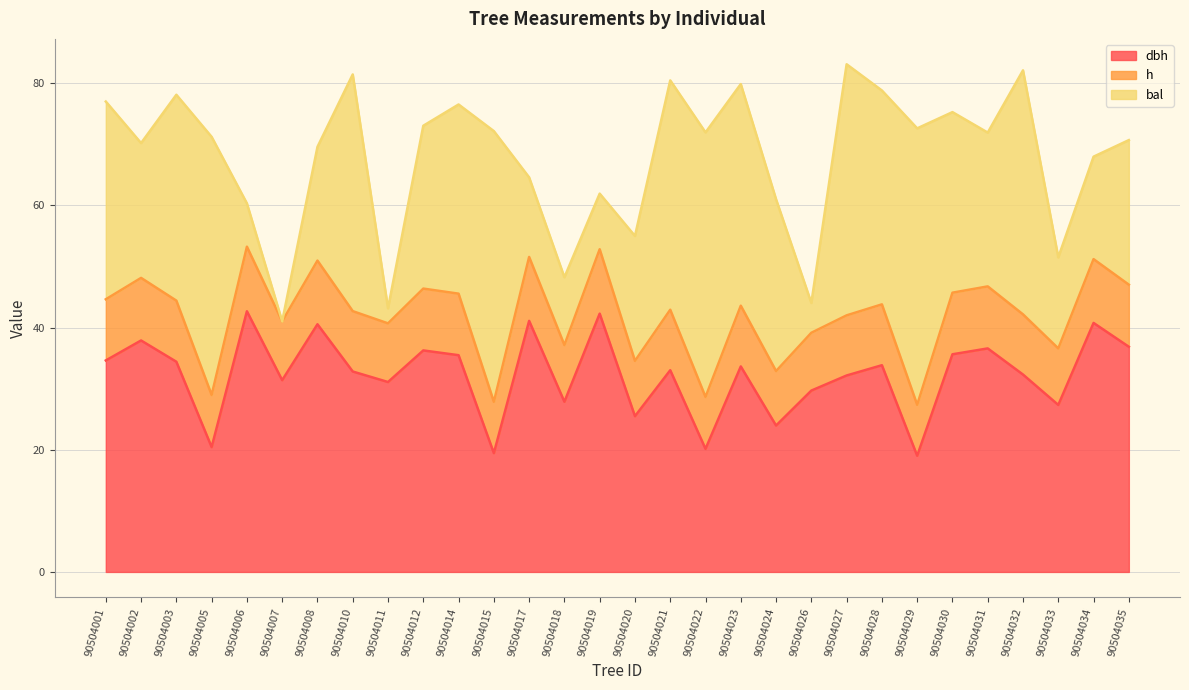

Does the chart have visible grid lines?

Yes